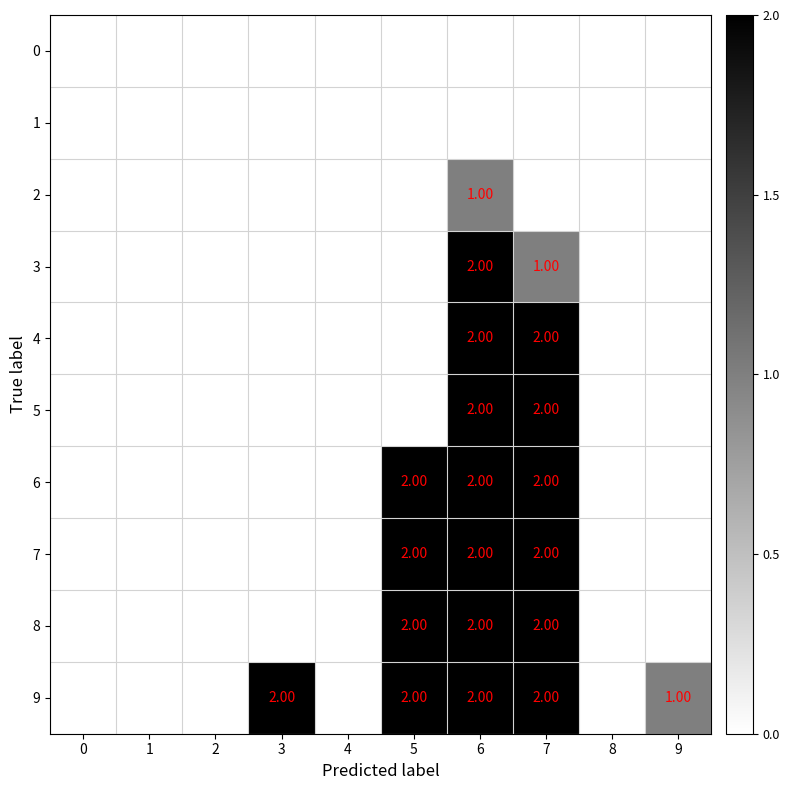

What is the sum of all 3 values?

3